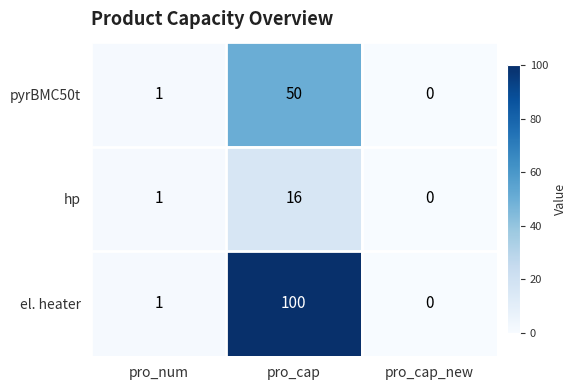

At which category is the sum across all series the highest?

pro_cap